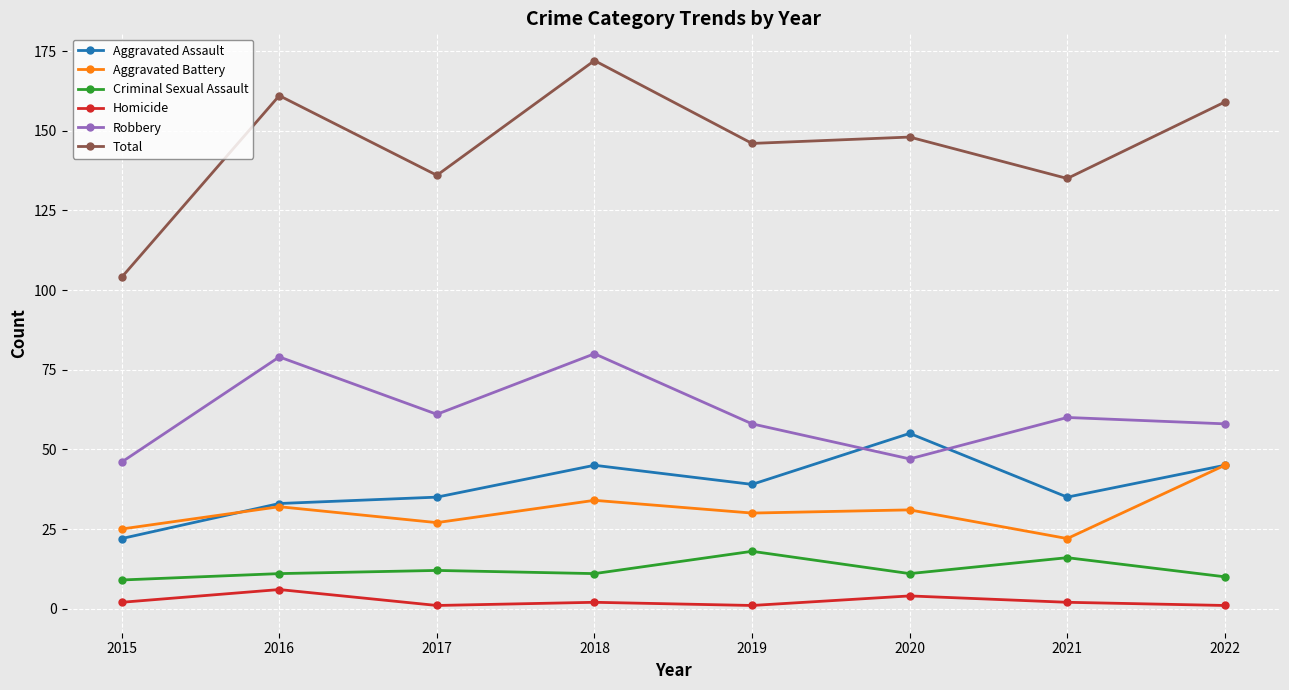

At how many categories does at least one series exceed 107?

7